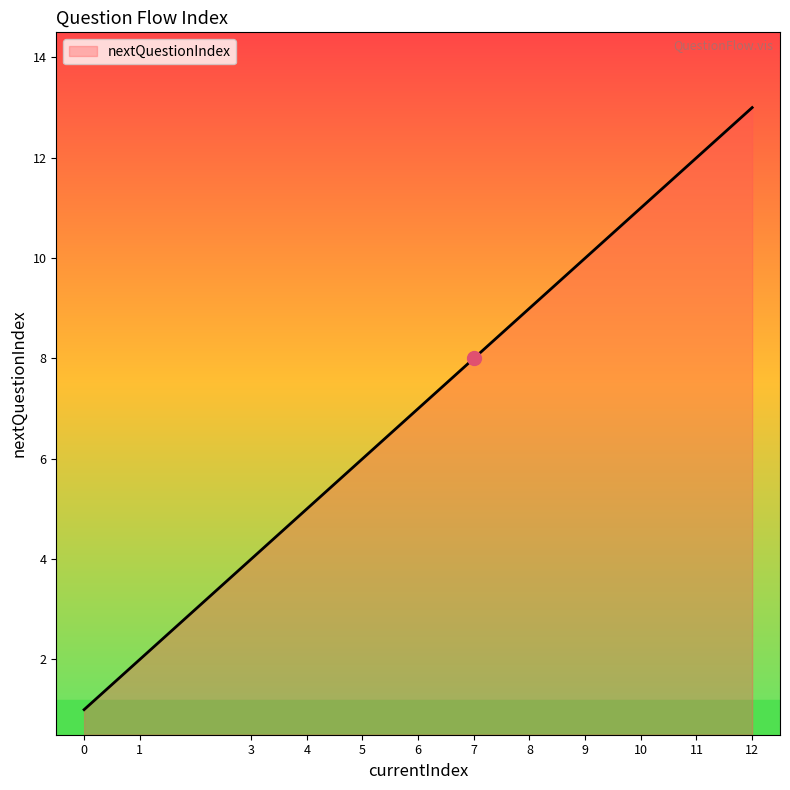

Reading left to right, extract all data points from this chart.

1	2	4	5	6	7	8	9	10	11	12	13